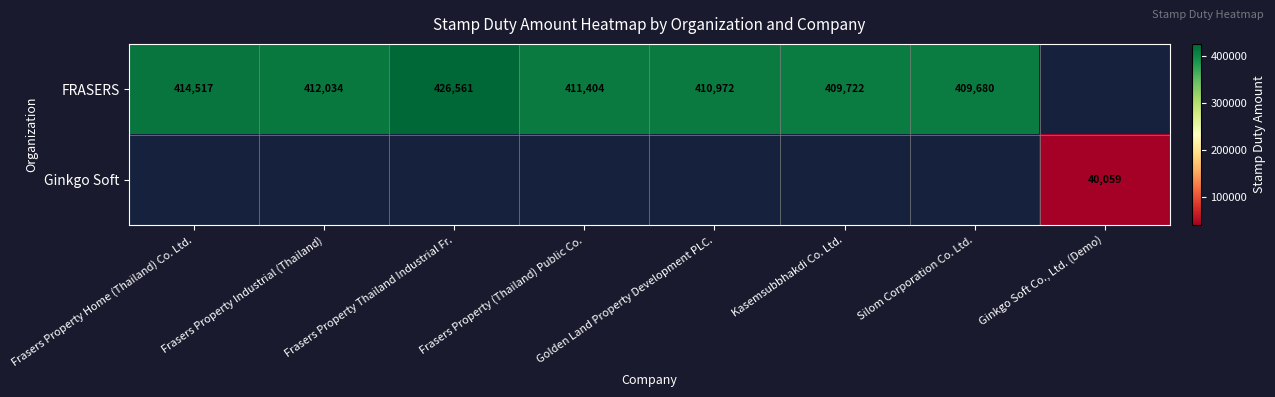

The value of Ginkgo Soft at Ginkgo Soft Co., Ltd. (Demo) is 40059. True or false?

True